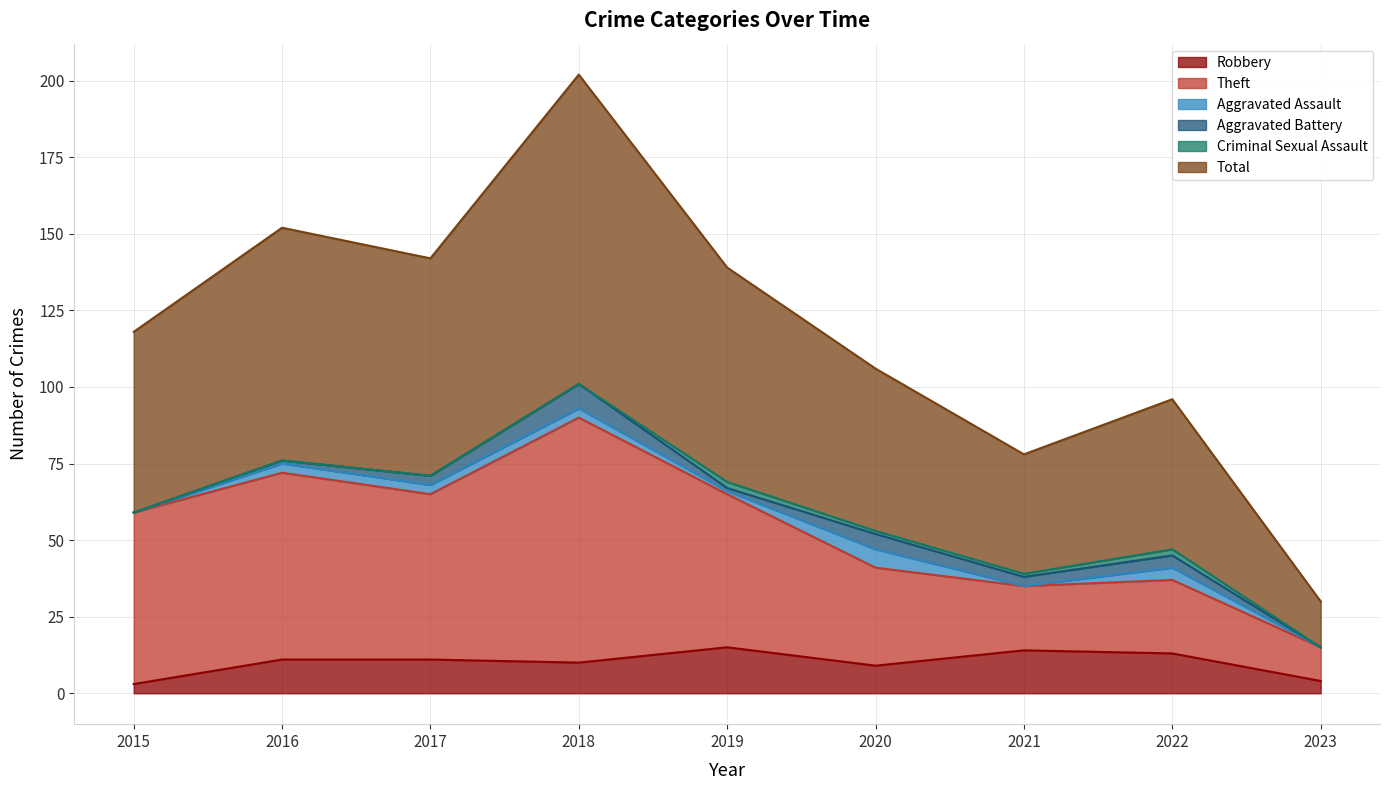

Is it true that Robbery equals 14 at 2021?

True